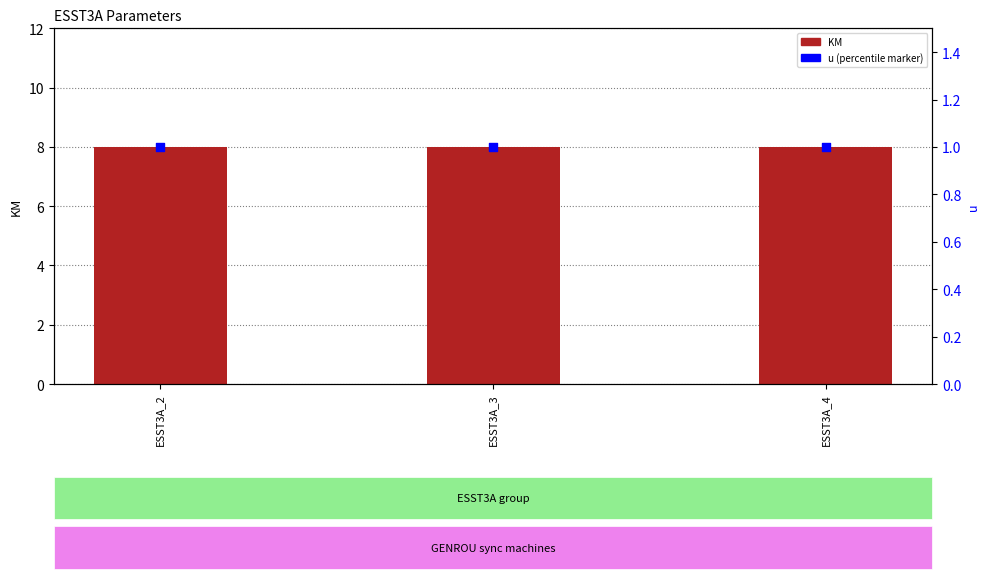

At how many categories does at least one series exceed 4?

3